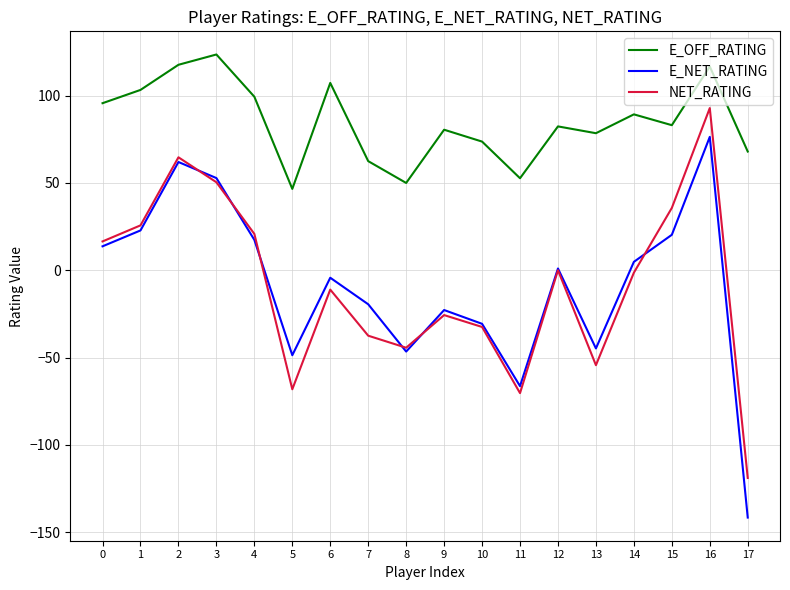

The value of E_NET_RATING at 2 is 62.0. True or false?

True